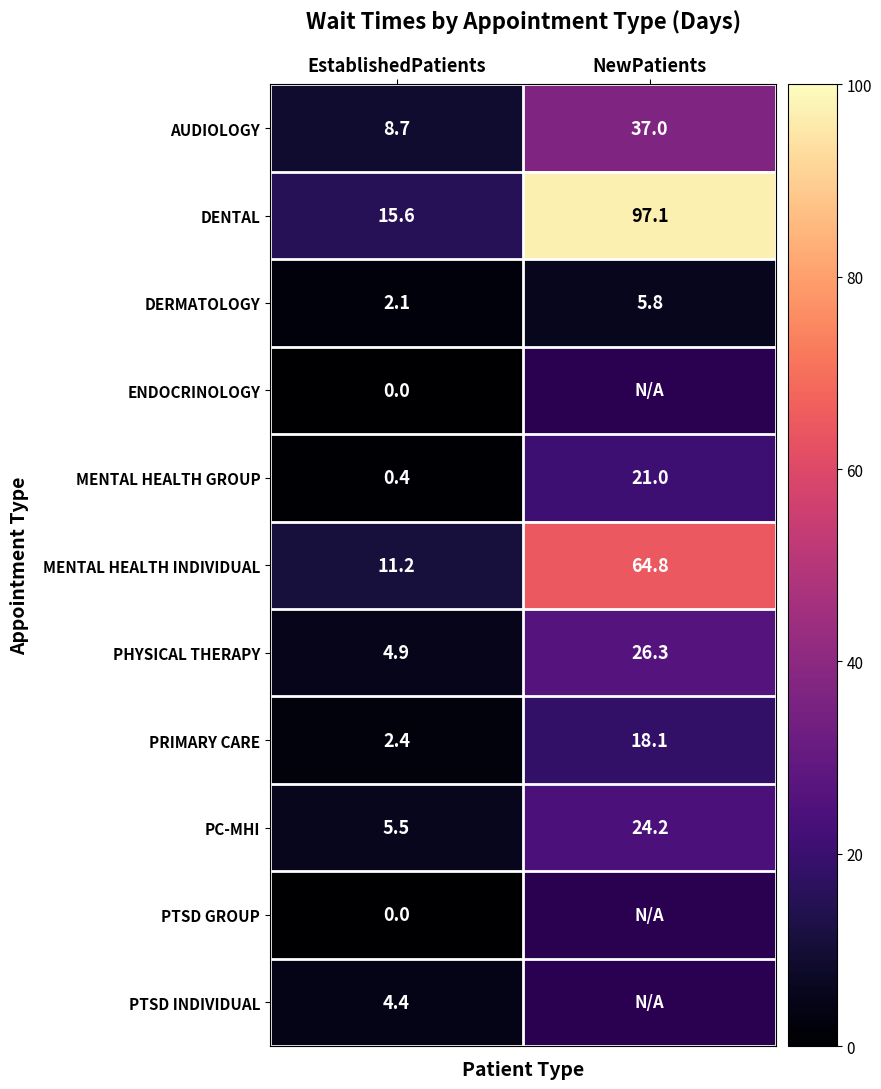

Which has a higher value, NewPatients or EstablishedPatients?

NewPatients